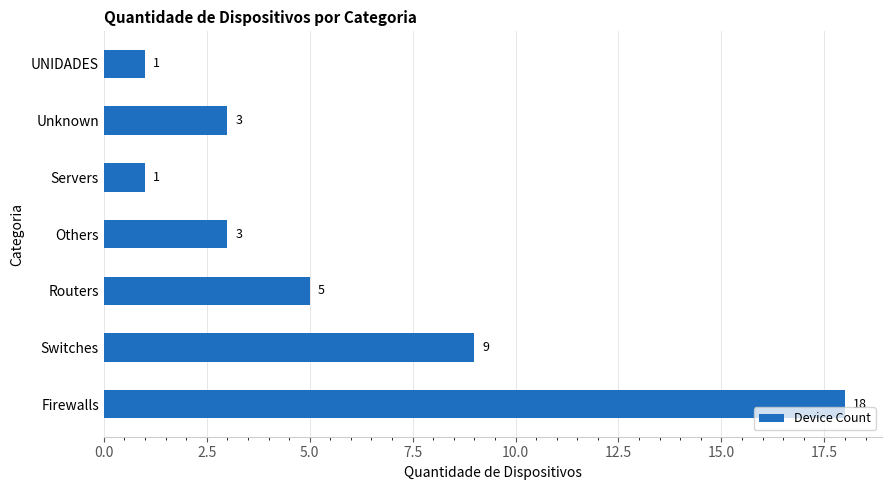

Count the values in the range 1 to 9.

6